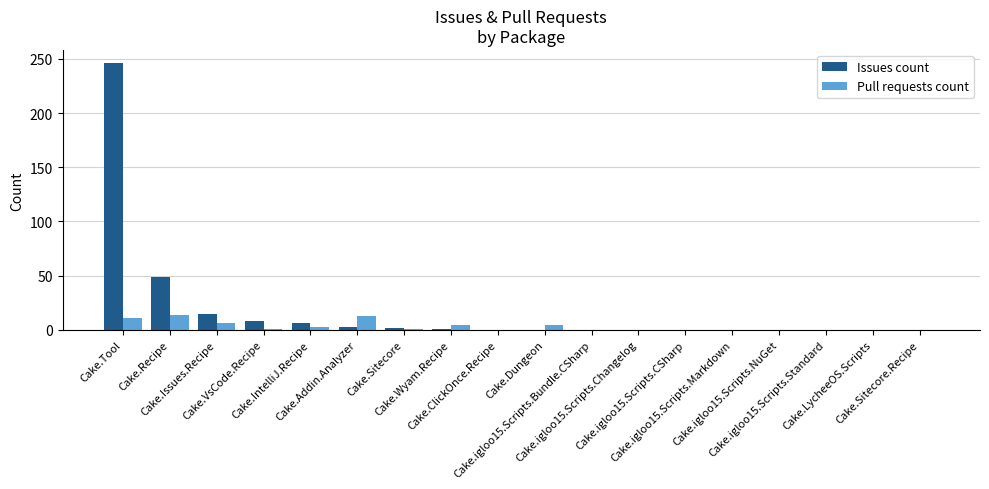

How many distinct data groups are displayed?

2